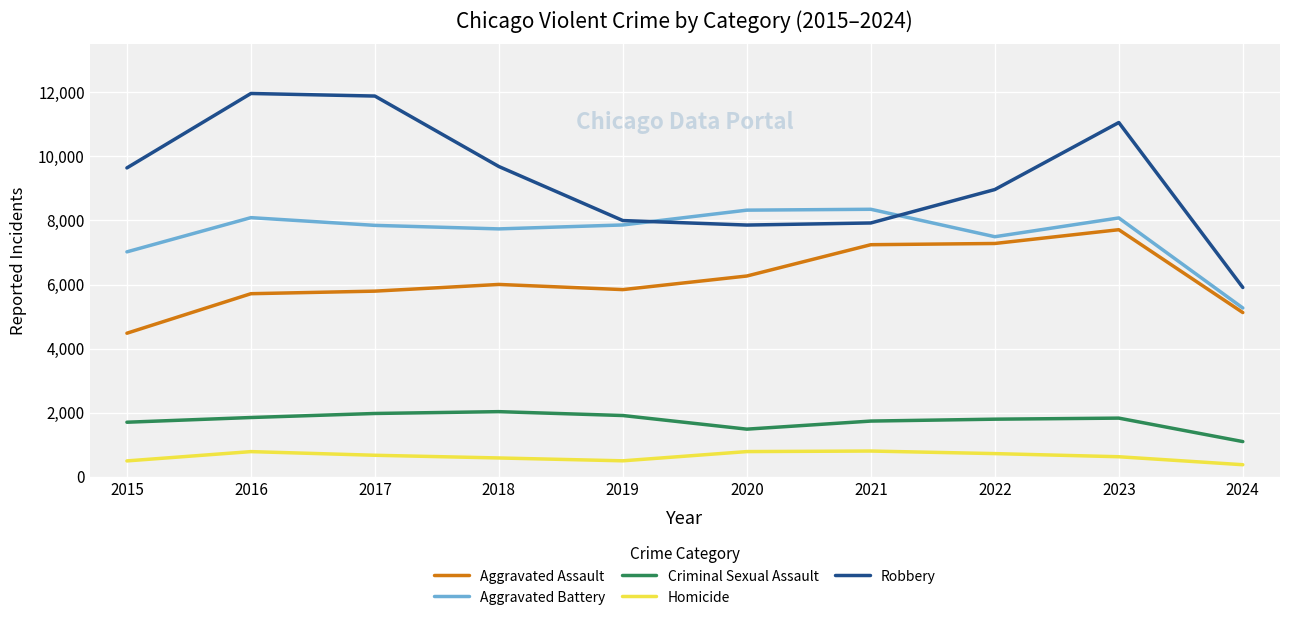

Which series has the largest total across all categories?

Robbery